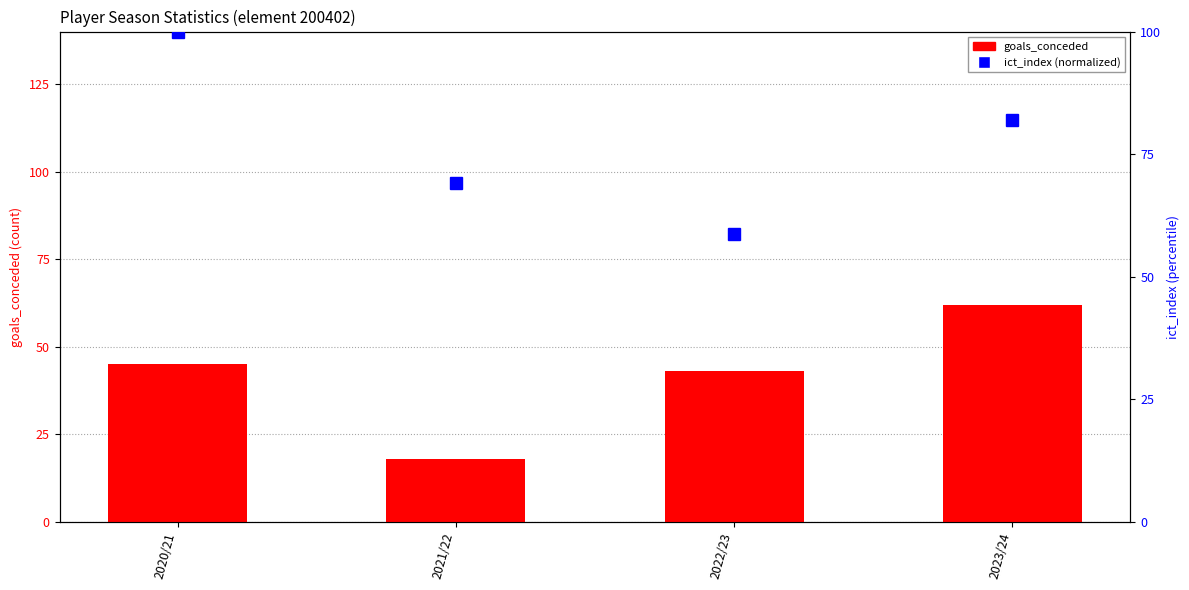

What is the sum of the ict_index (normalized) values at 2021/22 and 2022/23?

127.9